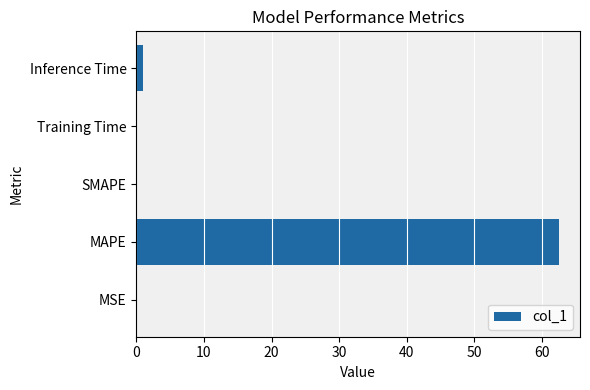

Read the value at MAPE.

62.5